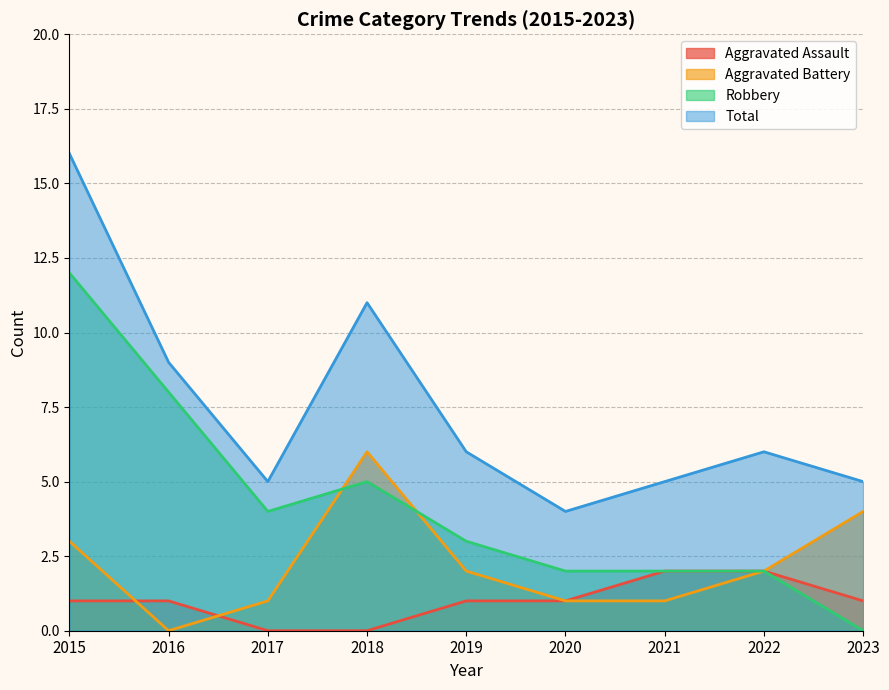

Rank the series by their maximum value, from lowest to highest.

Aggravated Assault, Aggravated Battery, Robbery, Total